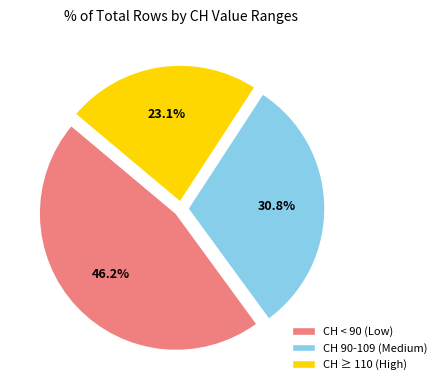

Which has a higher value, CH ≥ 110 (High) or CH 90-109 (Medium)?

CH 90-109 (Medium)